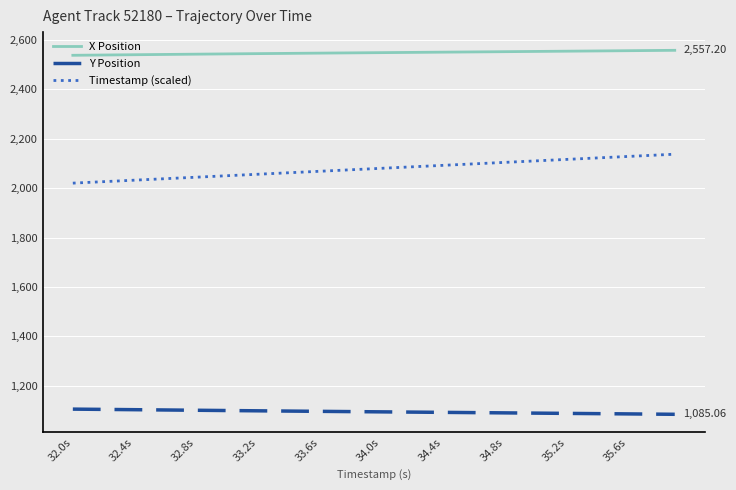

Rank the series by their average value, from highest to lowest.

X Position, Timestamp (scaled), Y Position